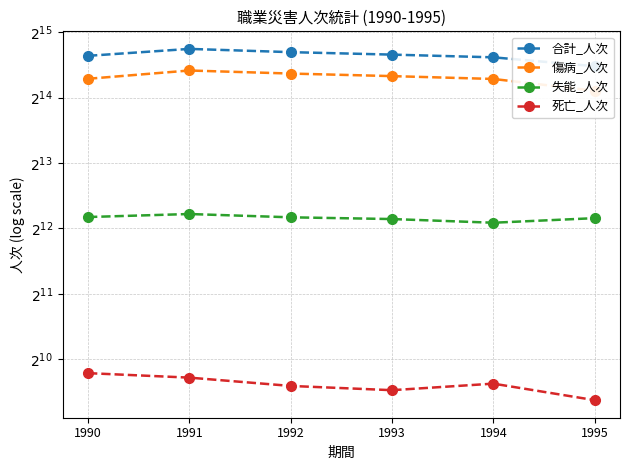

What is the difference between the 合計_人次 values at 1992 and 1991?

930